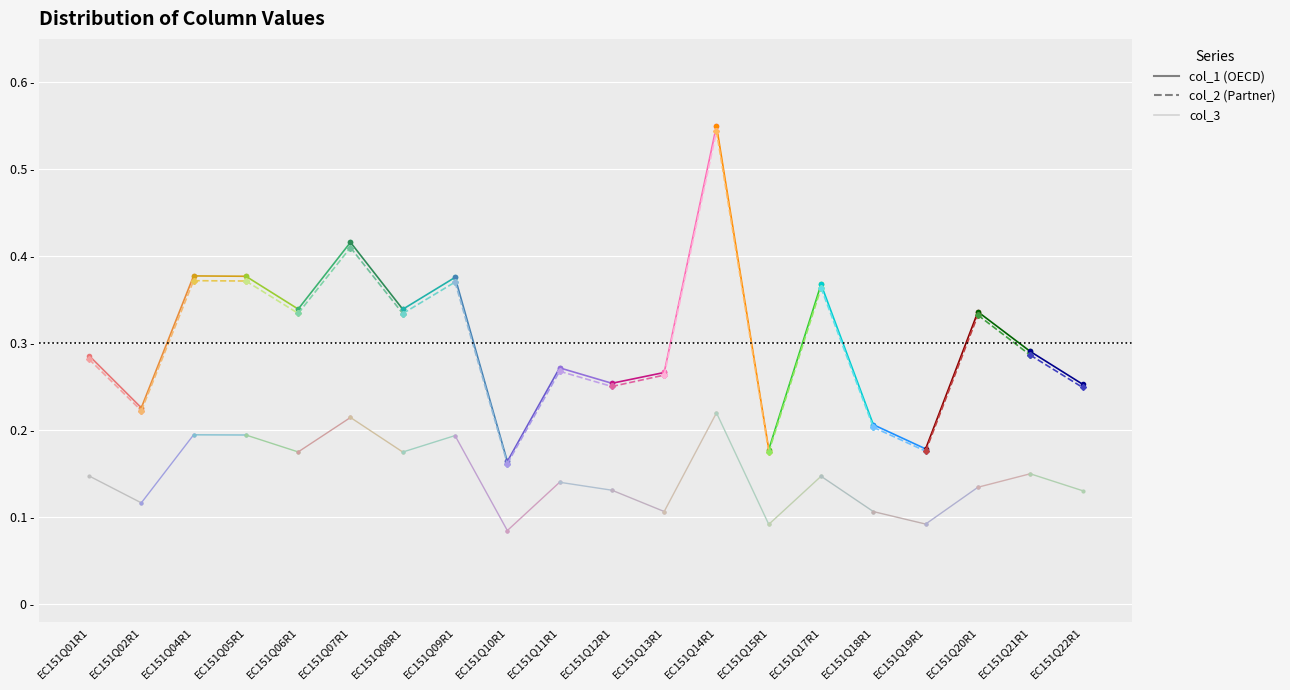

At which category is the sum across all series the highest?

EC151Q01R1